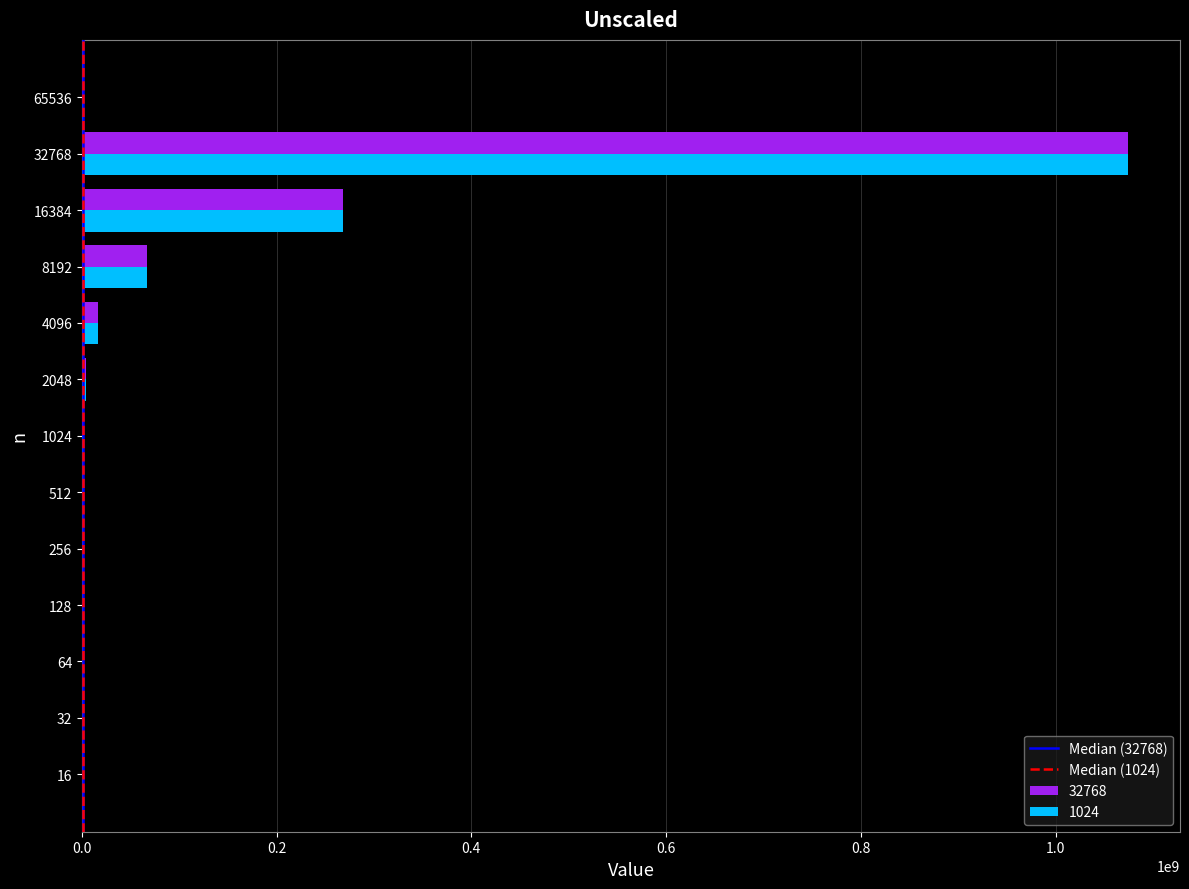

What is the greatest value displayed?

1074126637